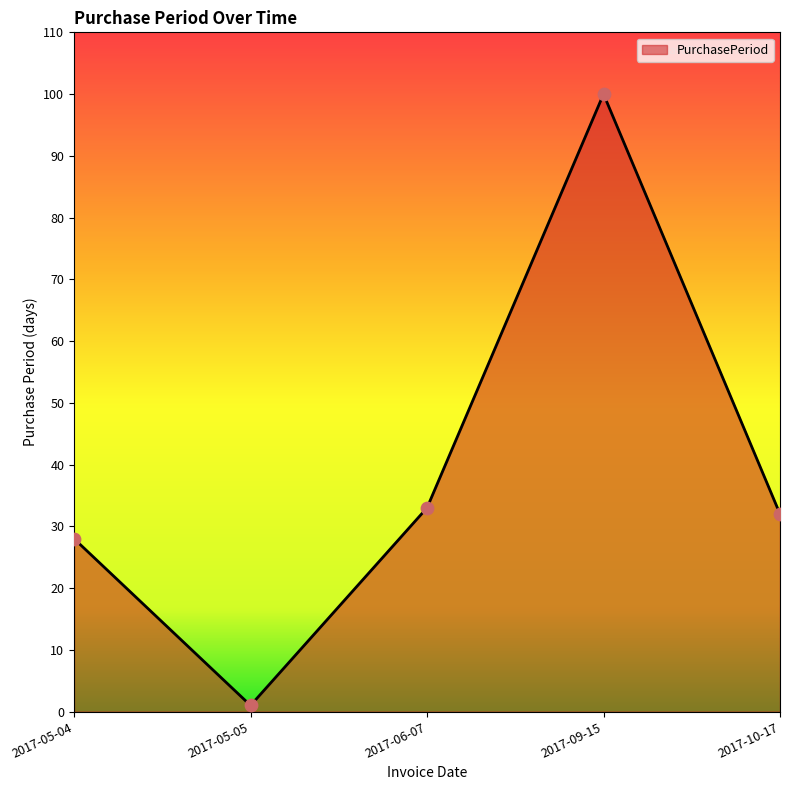

What is the change in value from 2017-05-04 to 2017-09-15?

+72